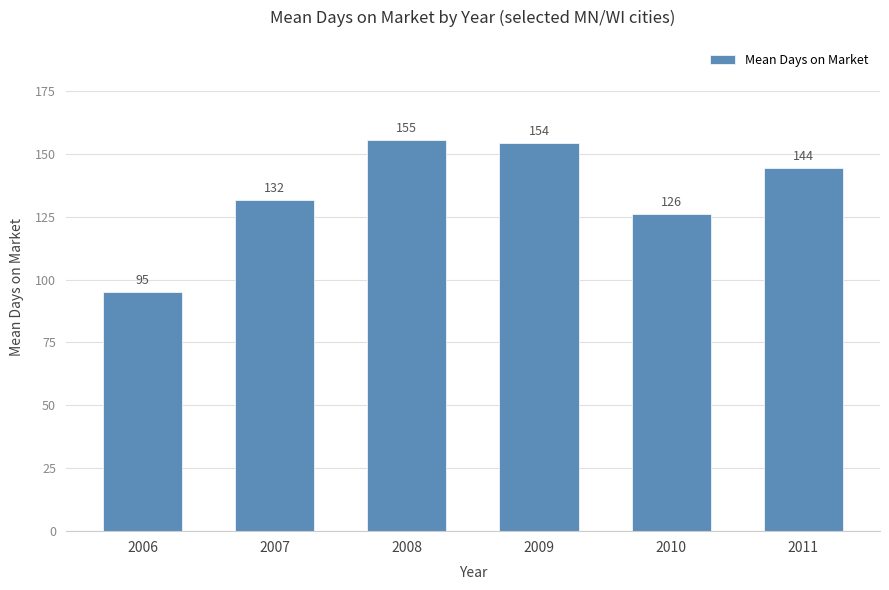

What is the value of the 4th bar from the left?

154.3